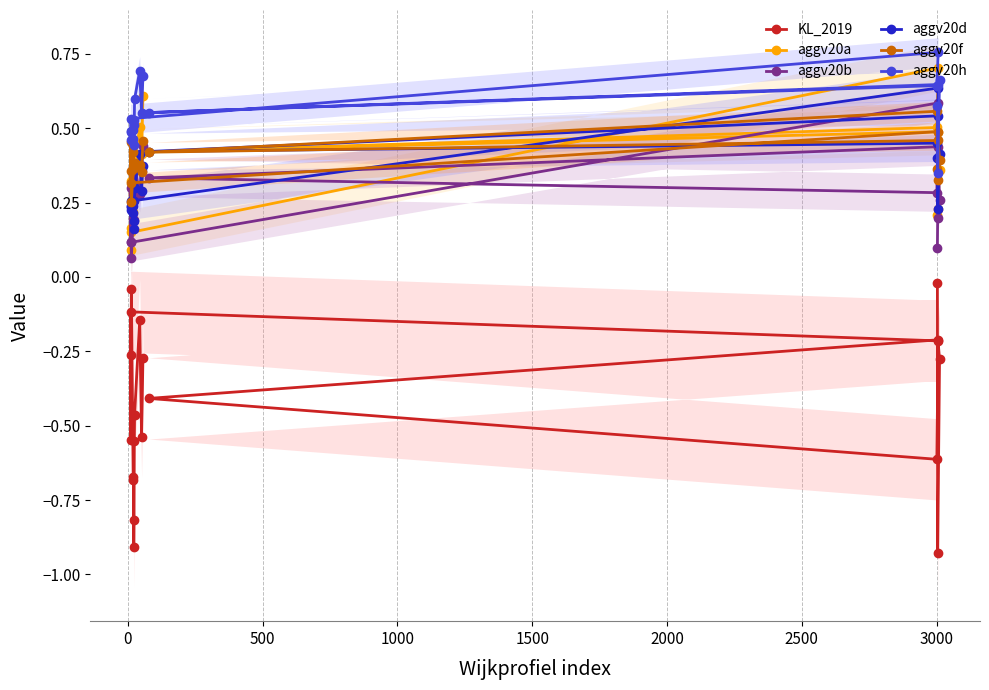

What are all the series names shown in the legend?

KL_2019, aggv20a, aggv20b, aggv20d, aggv20f, aggv20h